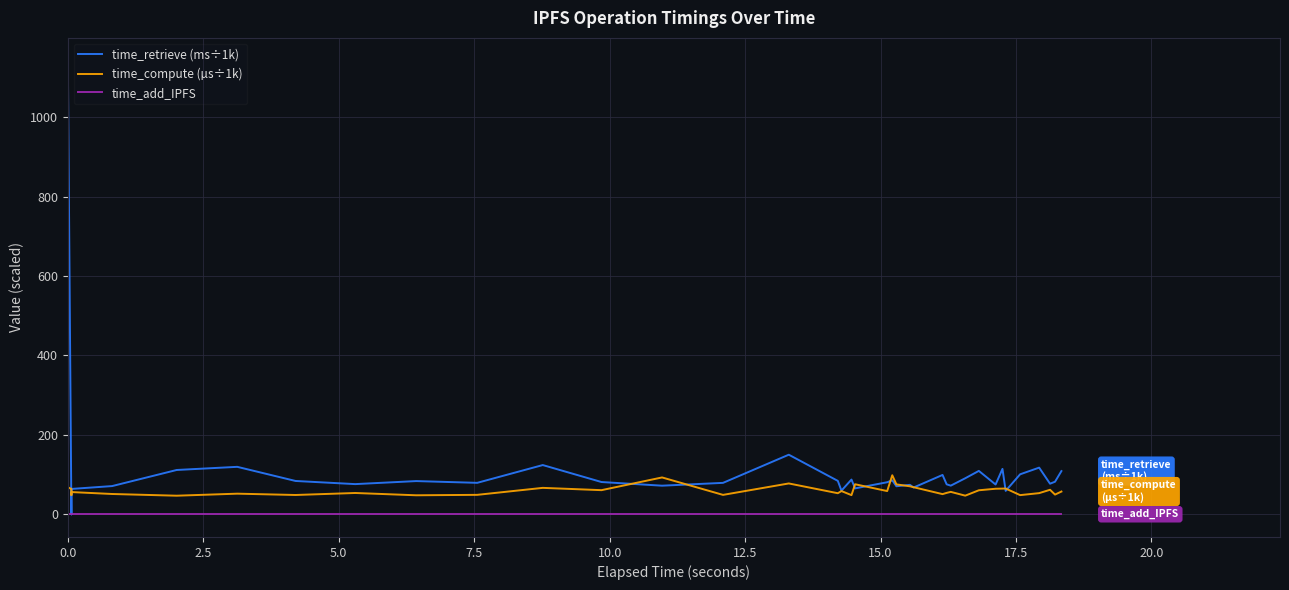

What are all the series names shown in the legend?

time_retrieve (ms÷1k), time_compute (µs÷1k), time_add_IPFS